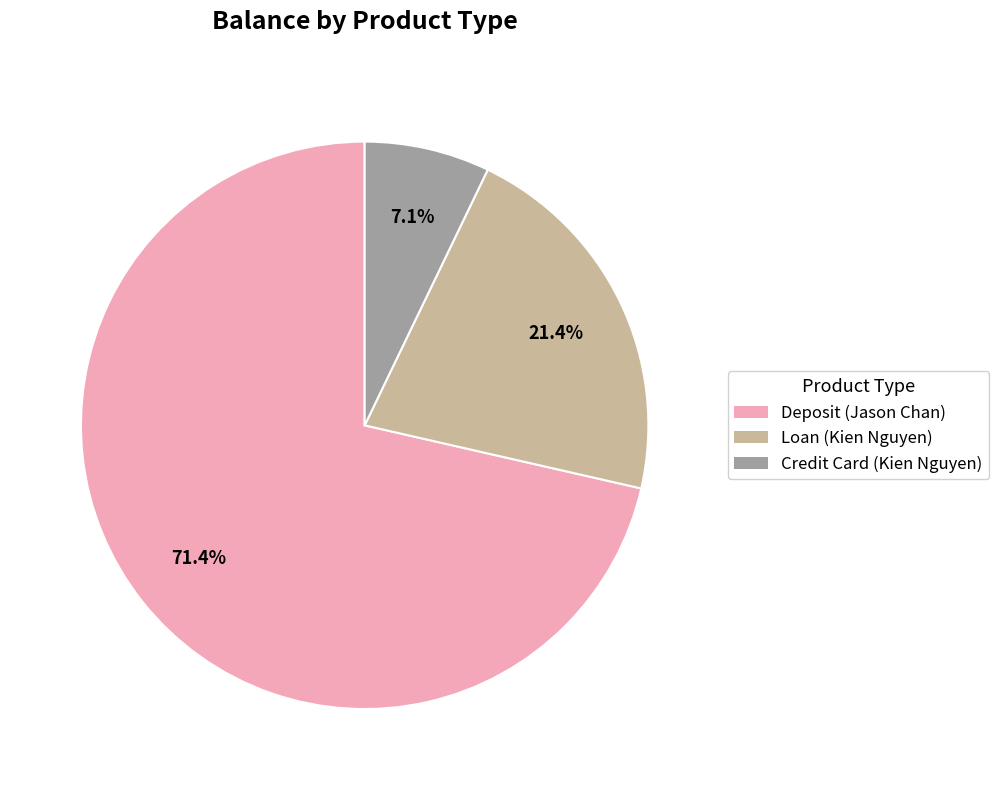

To the nearest percent, what is the difference between the Deposit (Jason Chan) and Loan (Kien Nguyen) slice percentages?

50%